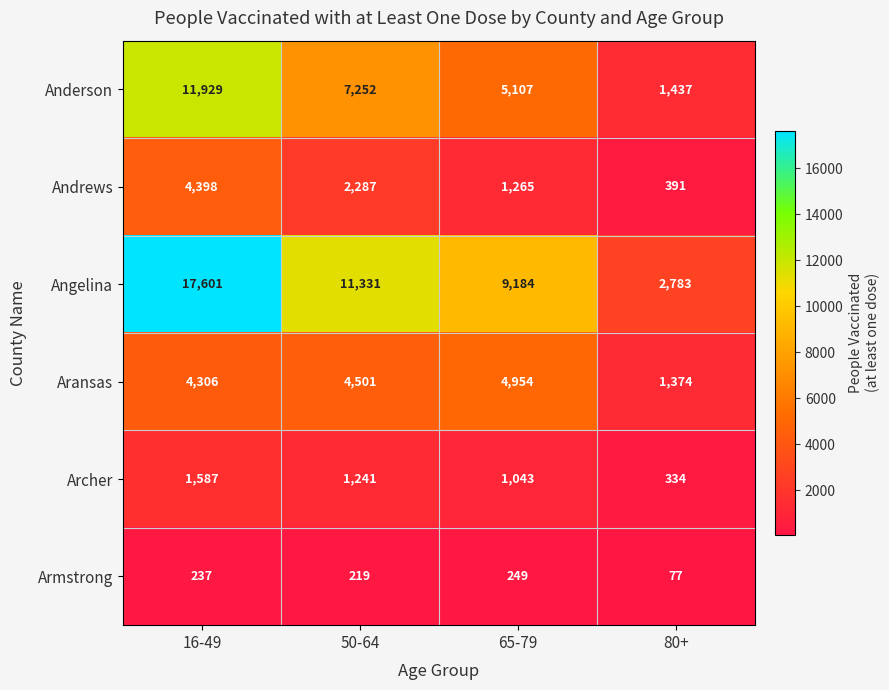

Reading left to right, transcribe all the data shown in this chart.

Anderson: 11929	7252	5107	1437
Andrews: 4398	2287	1265	391
Angelina: 17601	11331	9184	2783
Aransas: 4306	4501	4954	1374
Archer: 1587	1241	1043	334
Armstrong: 237	219	249	77